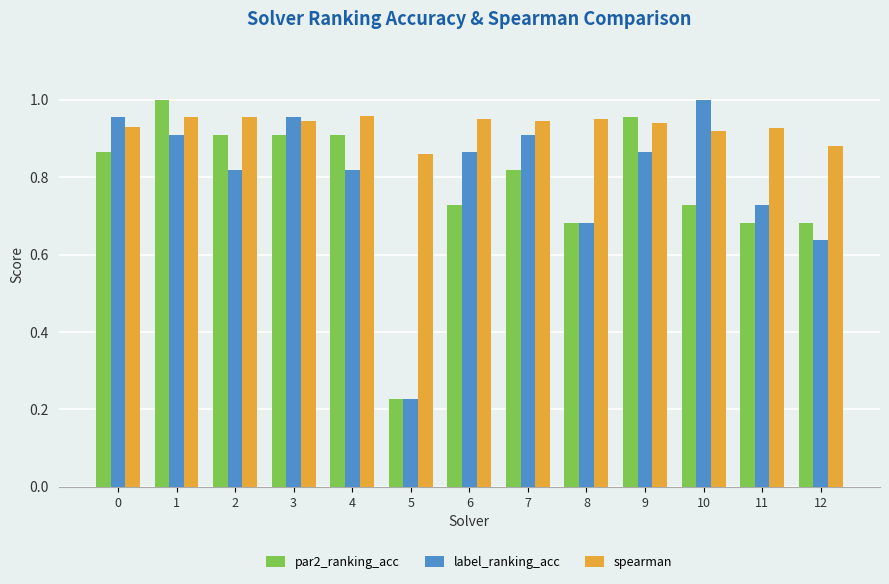

Which series has the largest total across all categories?

spearman